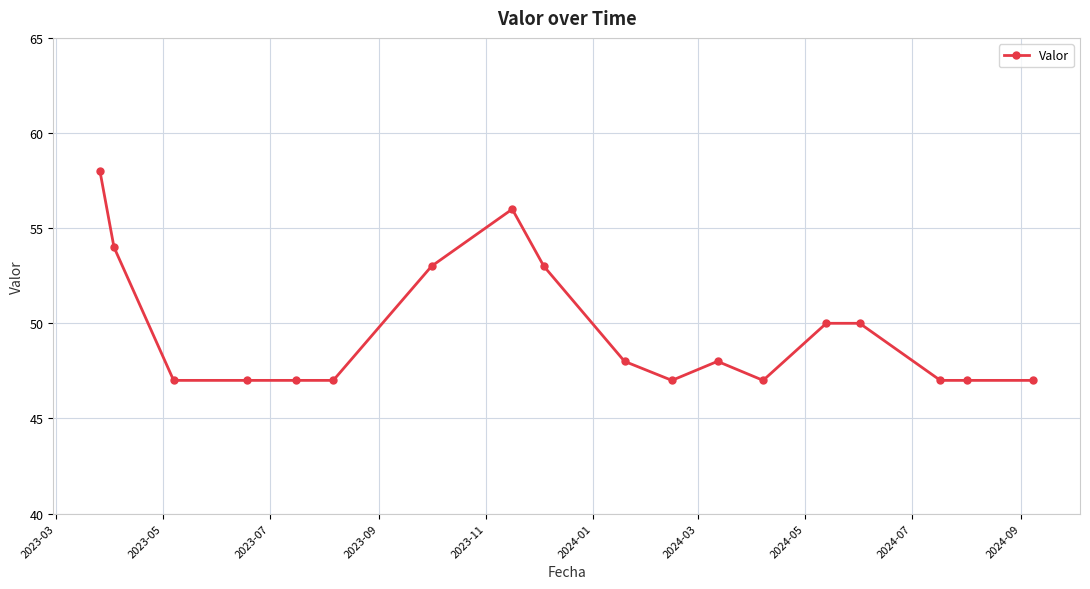

What is the sum of all values?

893